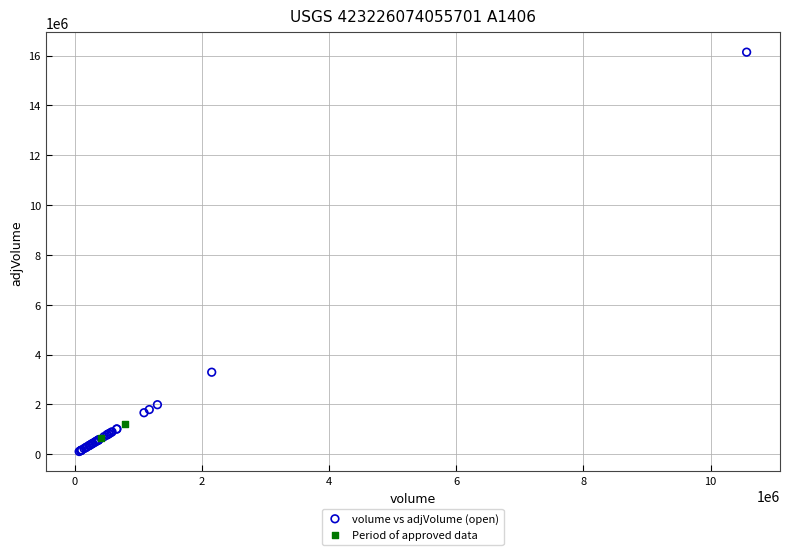

Which series contains the highest Y value?

volume vs adjVolume (open)